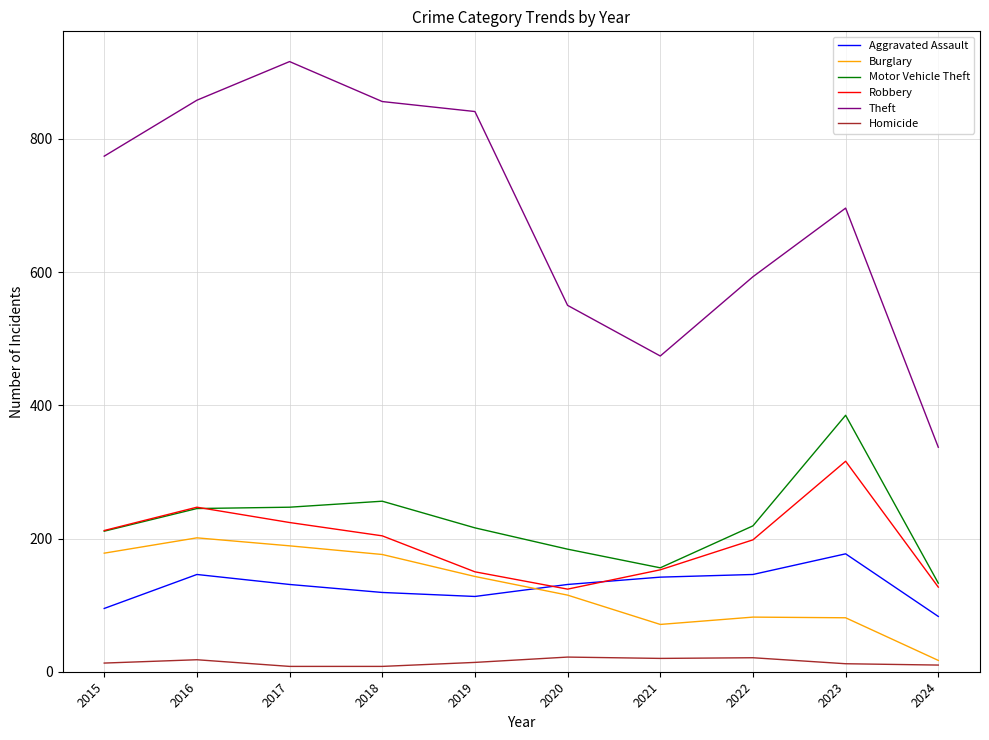

True or false: Aggravated Assault has a value of 76 at 2016.

False